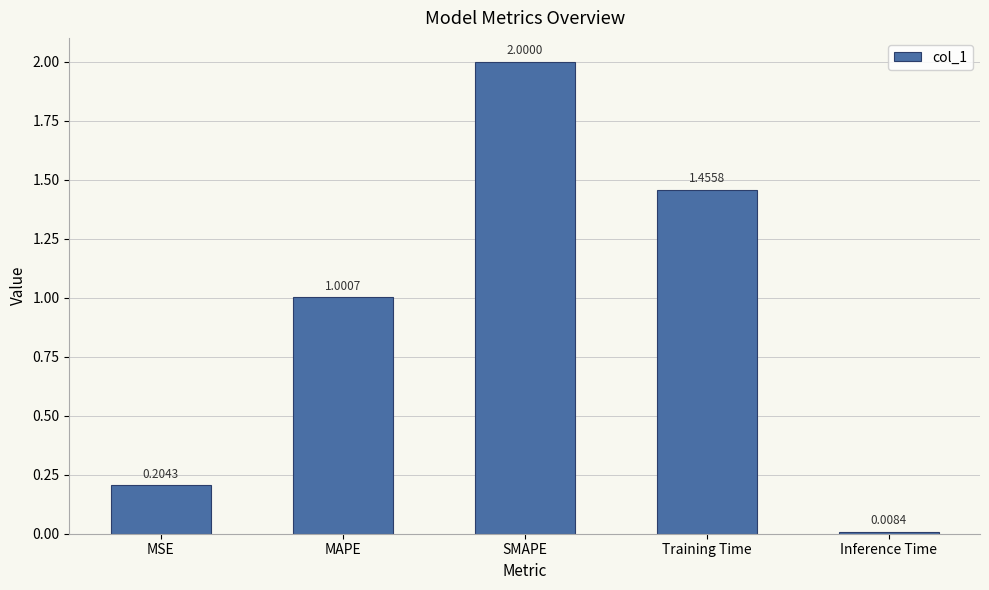

How many values exceed 1?

3